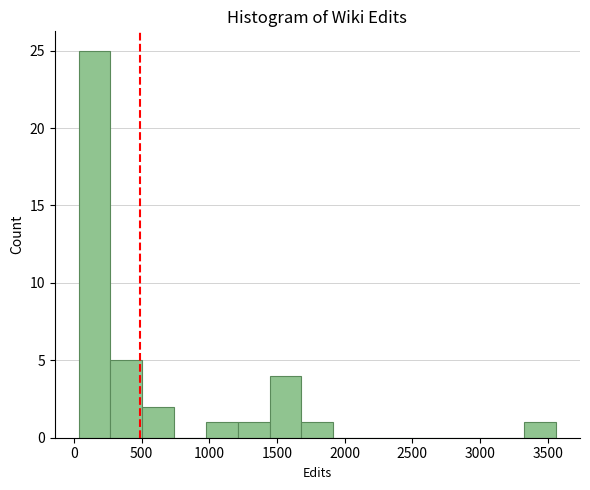

What is the height of the bar covering 1700 to 1900 on the x-axis? Neither the bar edges nor the heights are printed on the chart, so give them approximately, as read against the axes.

1